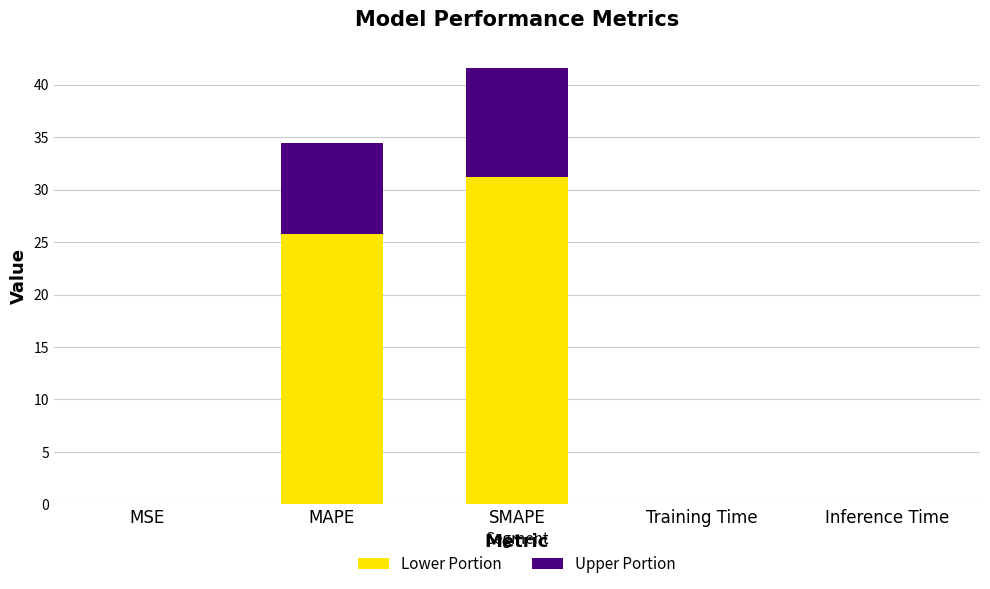

What is the approximate value of Lower Portion at SMAPE?

31.2